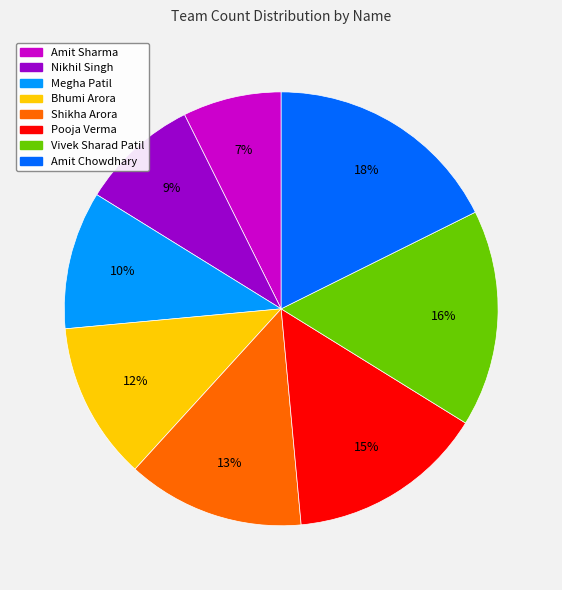

Does Amit Chowdhary represent more than half of the total?

No